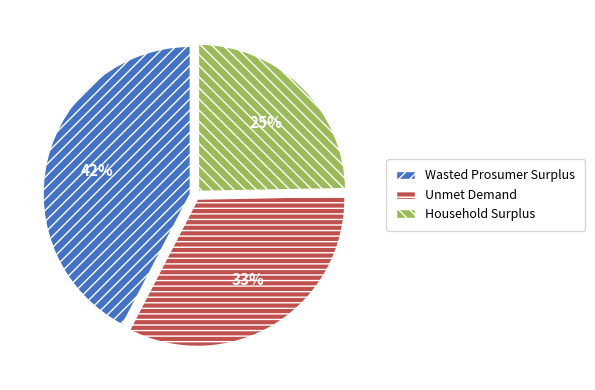

What is the largest slice in the pie chart?

Wasted Prosumer Surplus